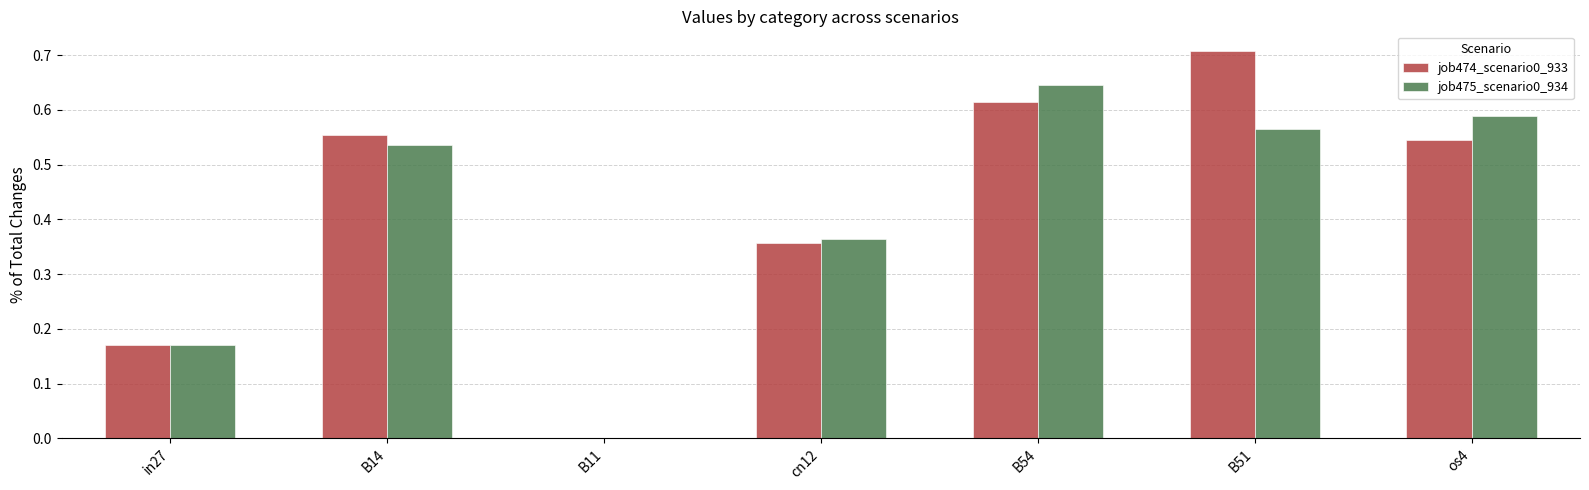

True or false: job474_scenario0_933 has a value of 0.3 at B11.

False